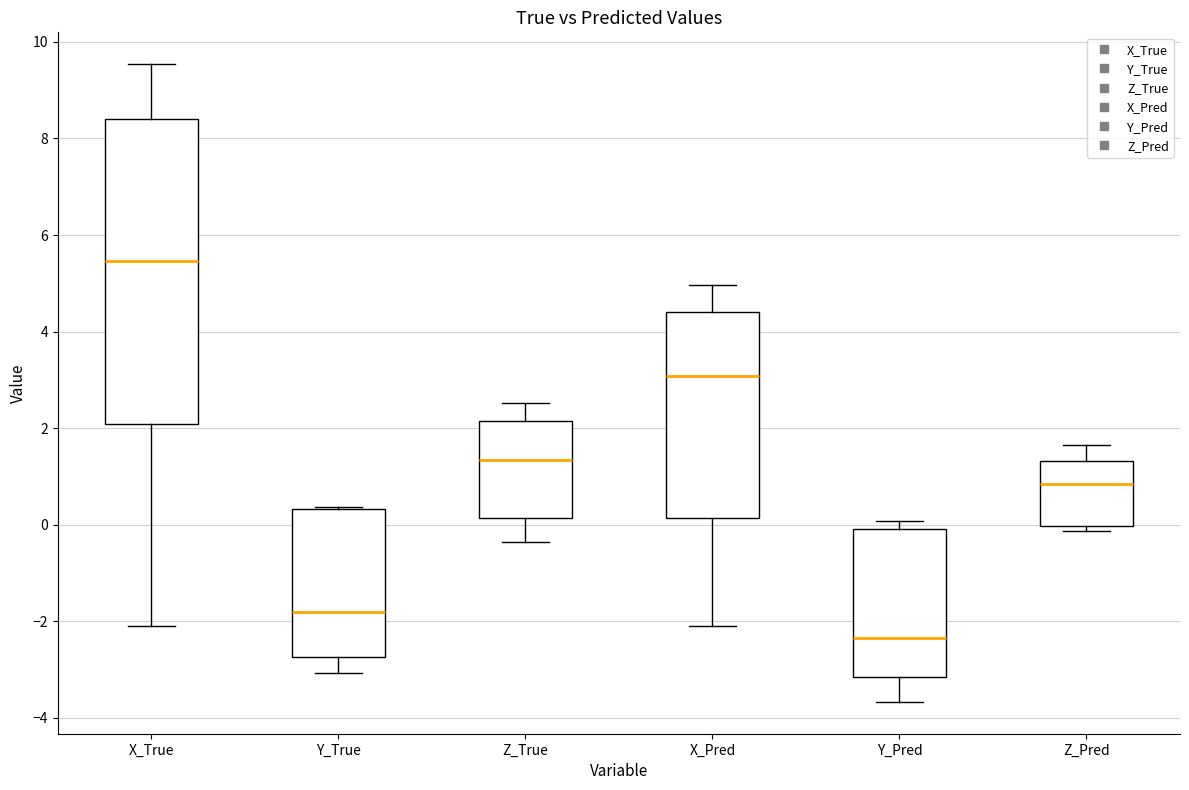

Reading left to right, read every box against the y-axis: the position of its median line, the range the box covers, and the ends of its whiskers. The values are not printed on the chart, so give them approximately, as read against the axis.

X_True: median 5.4, box 2.0 to 8.4, whiskers -2.0 to 9.6
Y_True: median -1.8, box -2.8 to 0.4, whiskers -3.0 to 0.4
Z_True: median 1.4, box 0.2 to 2.2, whiskers -0.4 to 2.6
X_Pred: median 3.0, box 0.2 to 4.4, whiskers -2.2 to 5.0
Y_Pred: median -2.4, box -3.2 to 0.0, whiskers -3.6 to 0.0 (just above the box's upper edge)
Z_Pred: median 0.8, box 0.0 to 1.4, whiskers -0.2 to 1.6